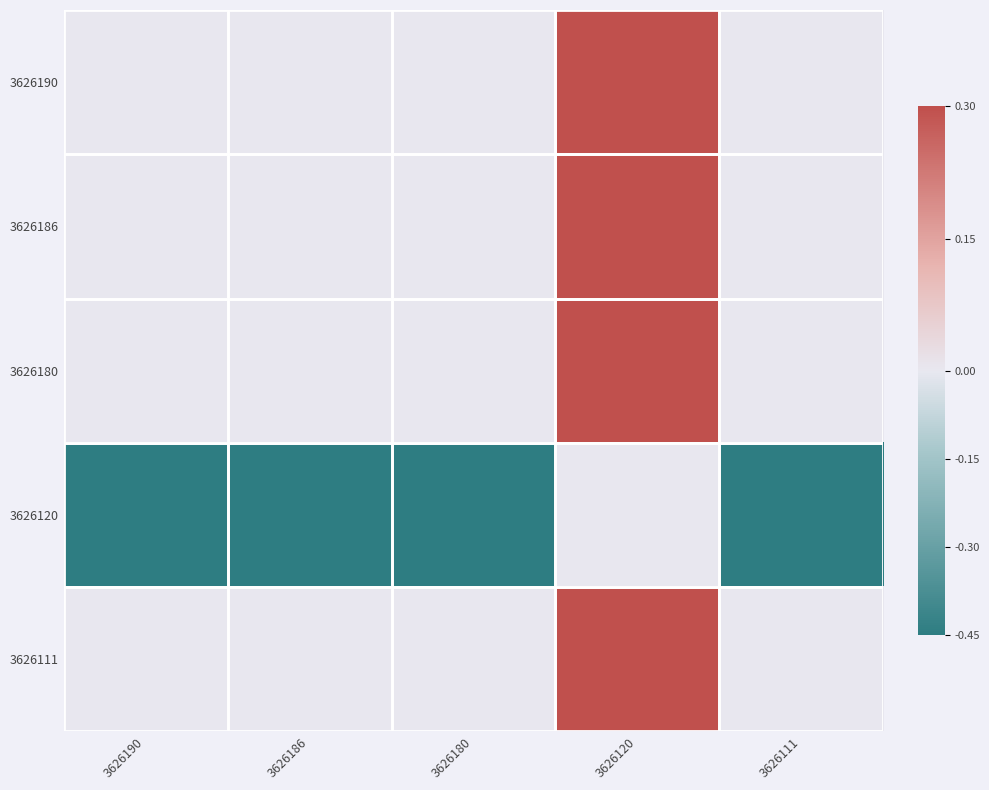

Which label corresponds to the largest value in the chart?

3626120